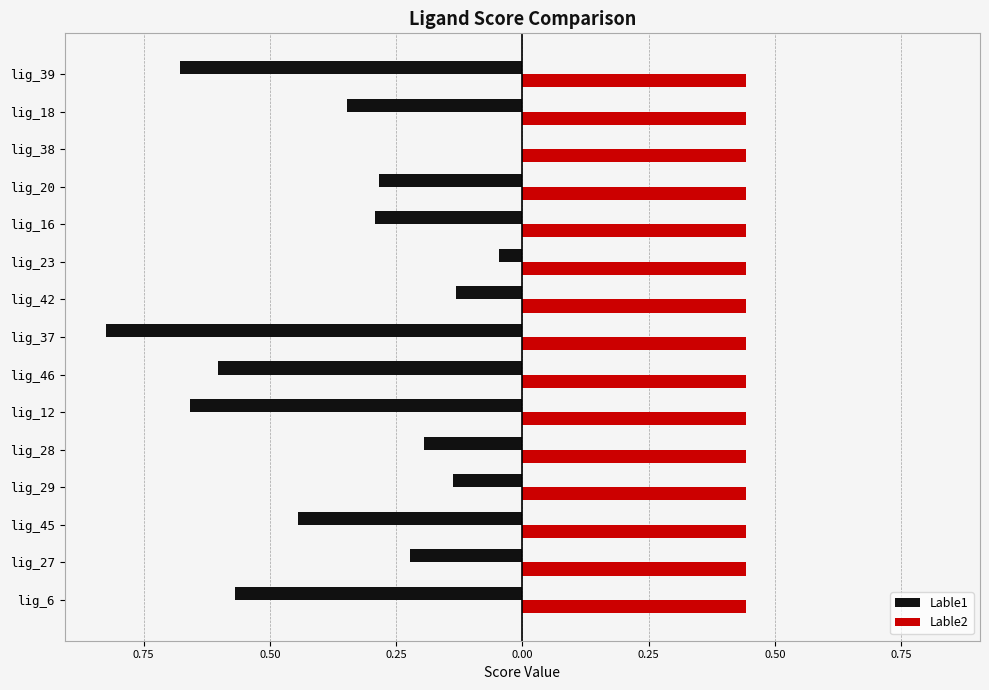

What is the value of the Lable1 bar at the 14th from the left?

-0.3